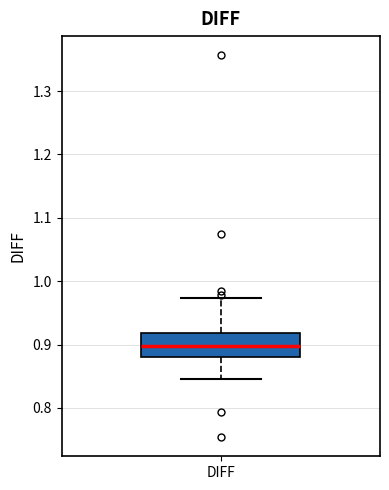

Read this box plot against the y-axis: the position of the median line, the range covered by the box, and the ends of both whiskers. The values are not printed on the chart, so give them approximately, as read against the axis.

median 0.90, box 0.88 to 0.92, whiskers 0.85 to 0.97